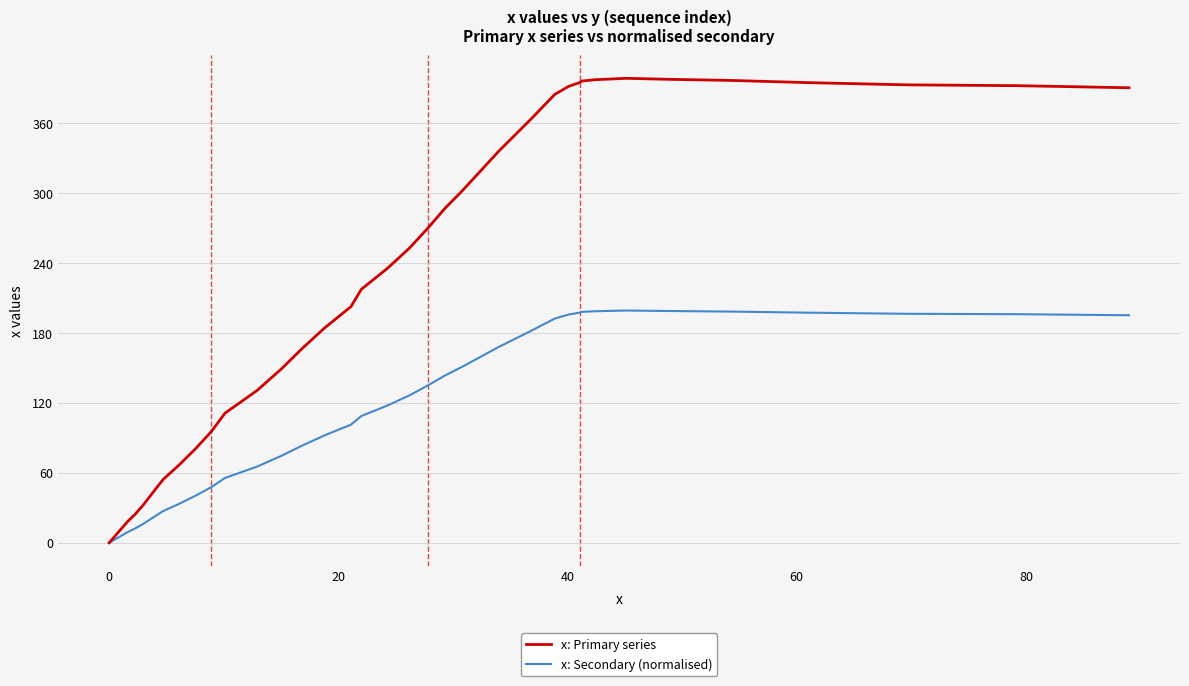

List the series in order of their peak value, highest first.

x: Primary series, x: Secondary (normalised)